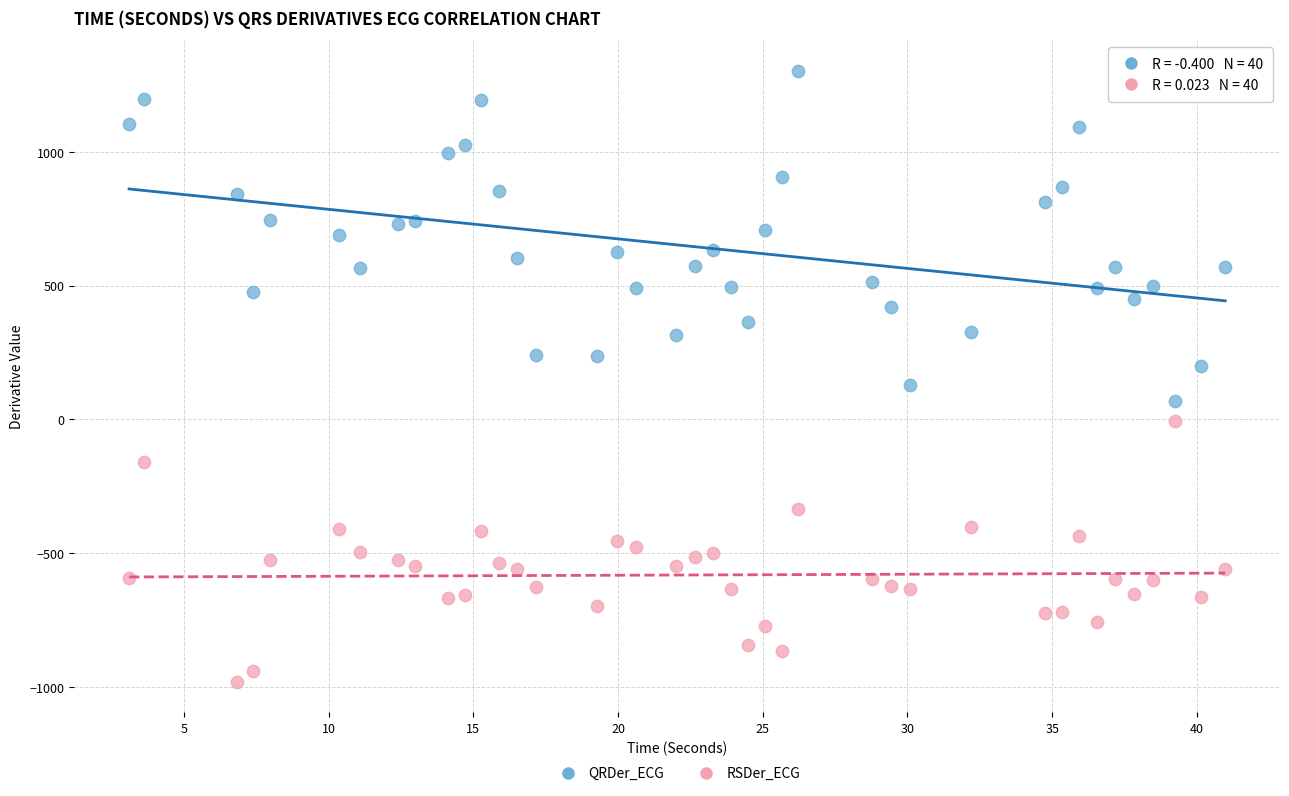

Across all data points, what is the range of X values (max minus min)?

37.9